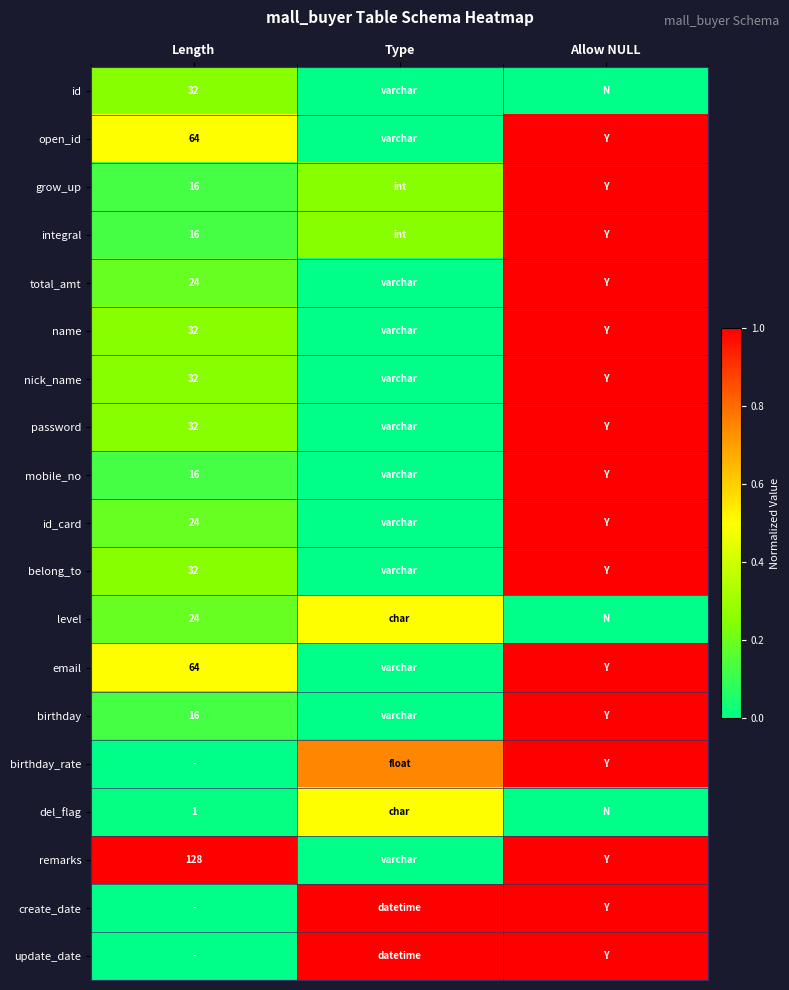

What is the total value across all series at Allow NULL?

16.0